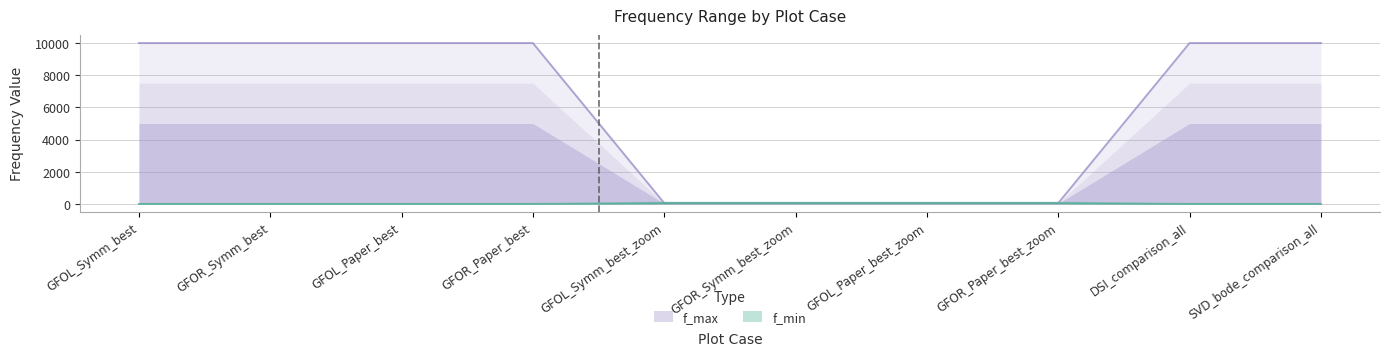

What position from the right is GFOL_Symm_best_zoom?

6